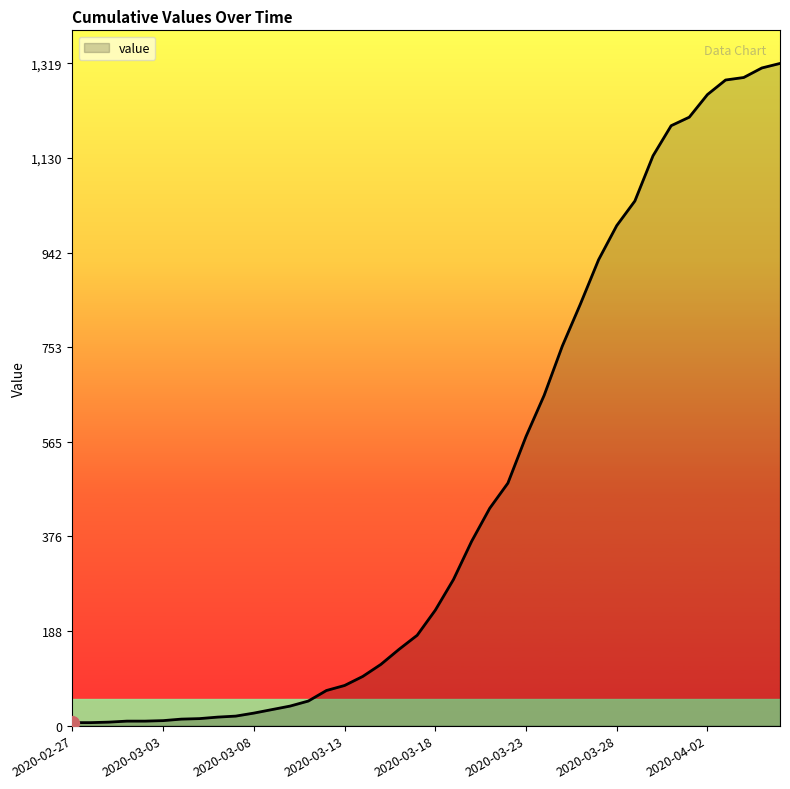

What is the difference between the maximum and minimum values?

1313